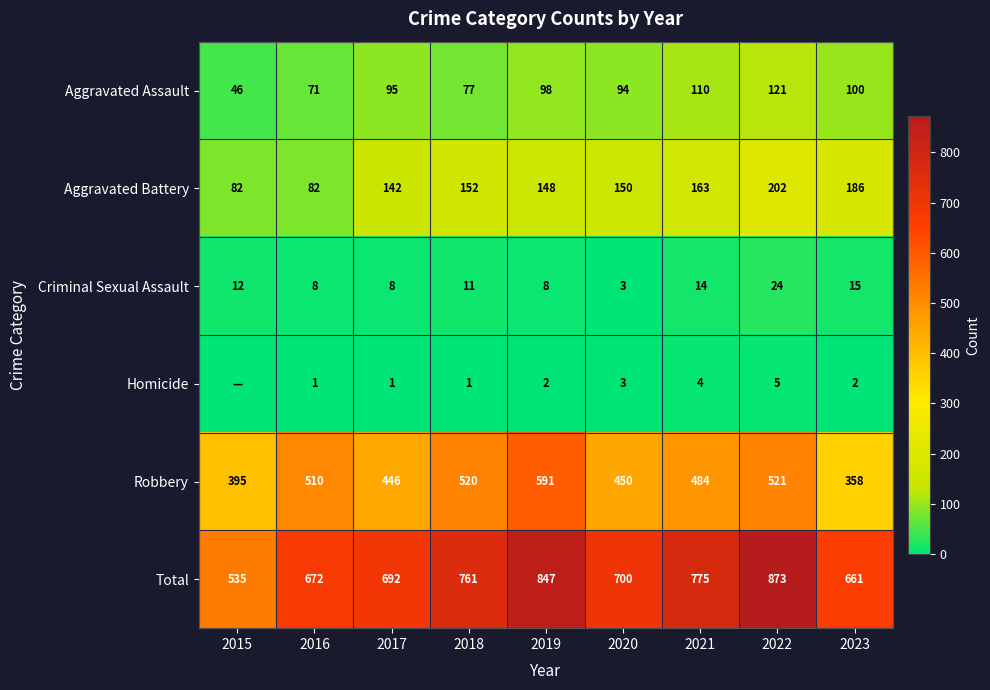

Is it true that Aggravated Assault equals 153 at 2021?

False